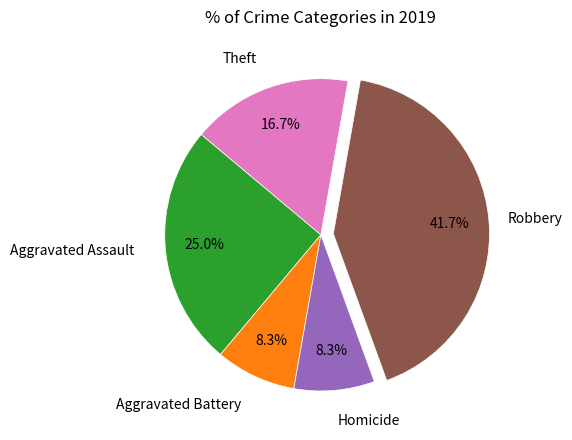

Is there a majority slice in this chart?

No